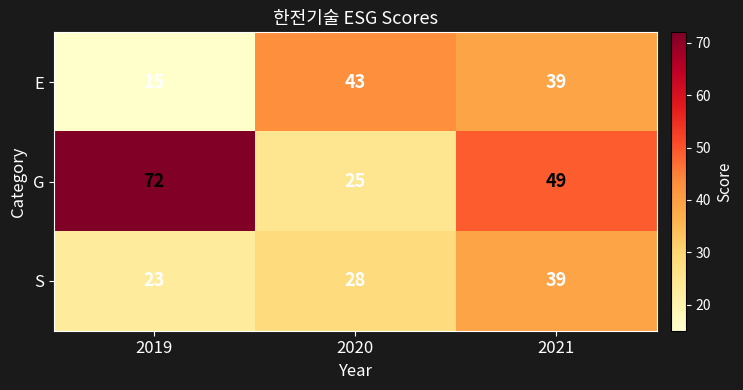

Reading right to left, what are all the values shown in this chart?

E: 2021=39	2020=43	2019=15
G: 2021=49	2020=25	2019=72
S: 2021=39	2020=28	2019=23